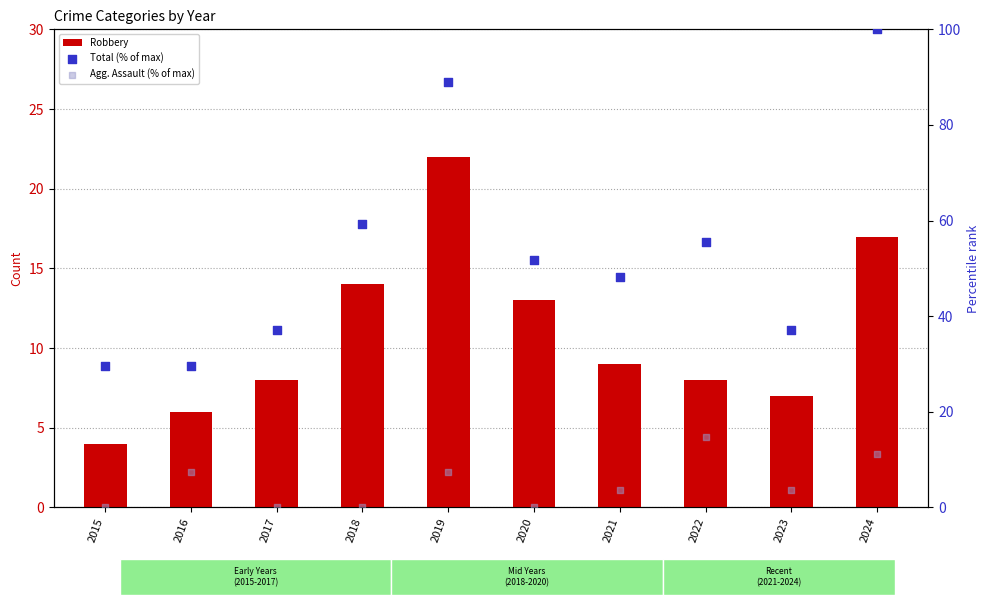

Which series has the largest total across all categories?

Total (% of max)